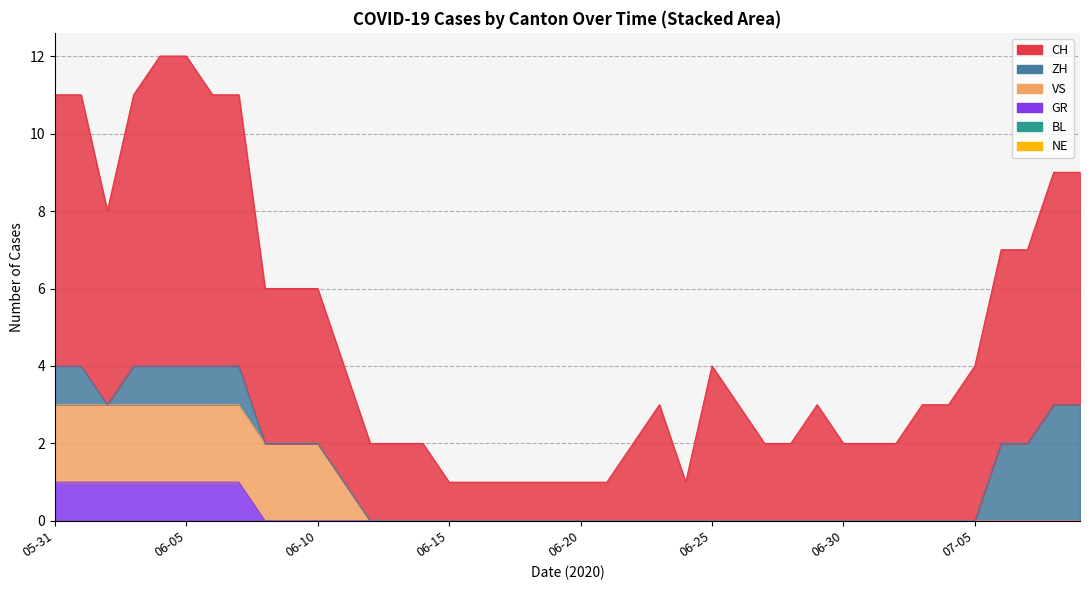

Between 2020-06-08 and 2020-06-20, which series saw the biggest shift?

CH